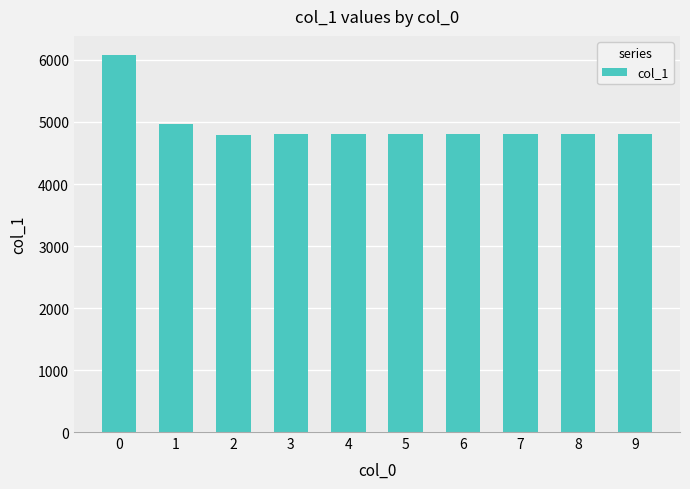

What is the sum of all values?

49494.3